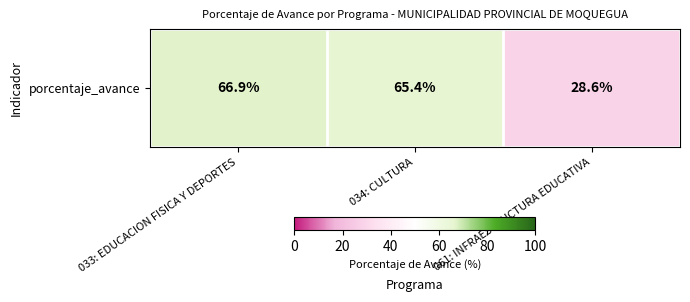

Rank the categories by value from highest to lowest.

033: EDUCACION FISICA Y DEPORTES, 034: CULTURA, 061: INFRAESTRUCTURA EDUCATIVA